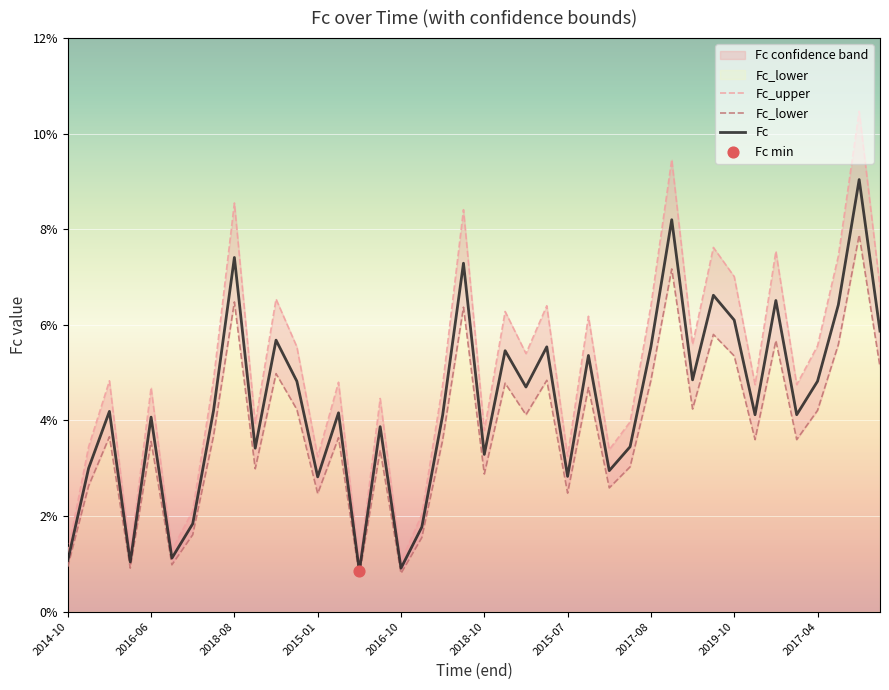

What are all the series names shown in the legend?

Fc, Fc_lower, Fc_upper